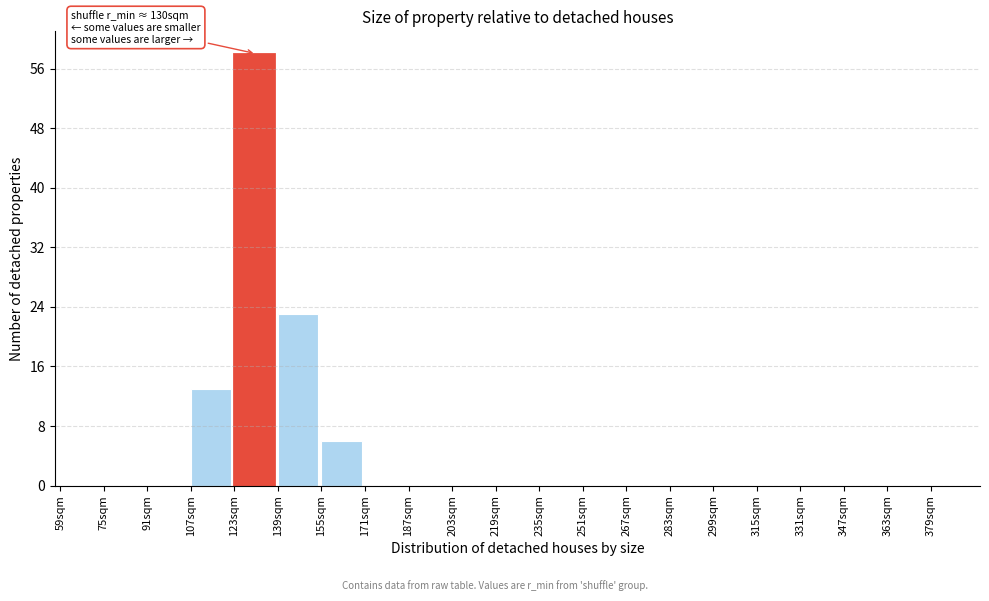

Which range on the x-axis has the tallest bar?

123 to 139